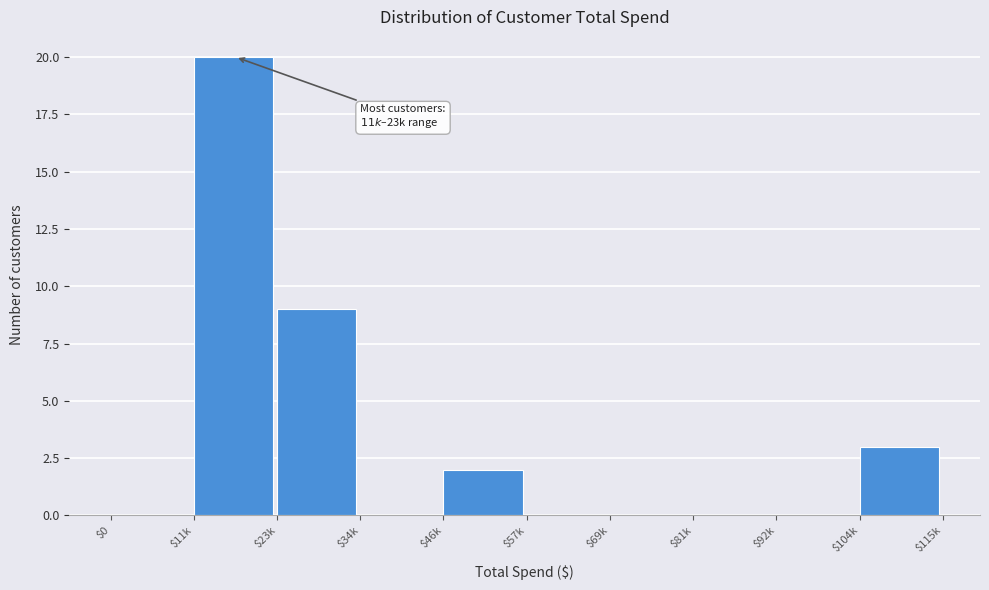

Read the value at $11k.

20